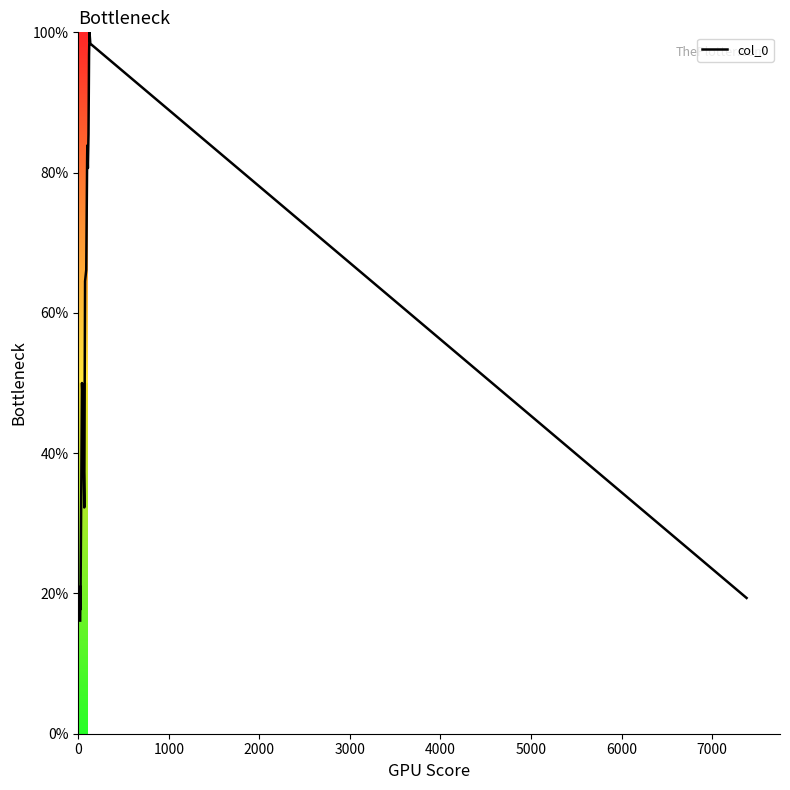

What is the maximum value shown in the chart?

100.0